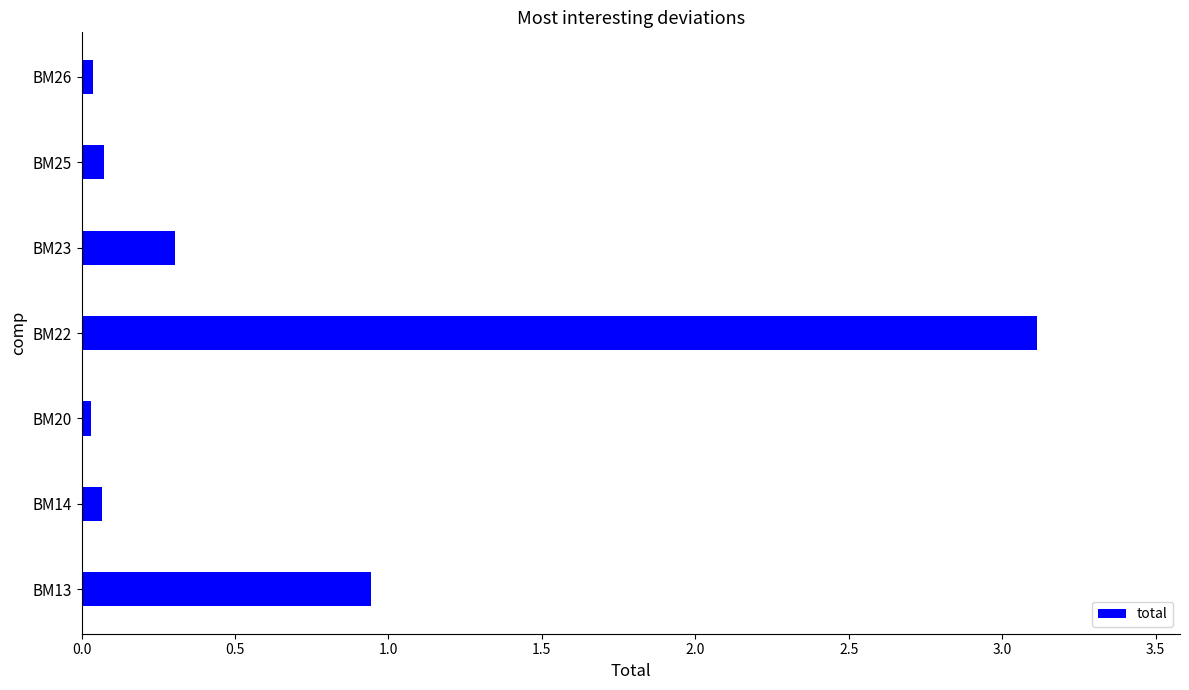

What is the difference between the maximum and minimum values?

3.1